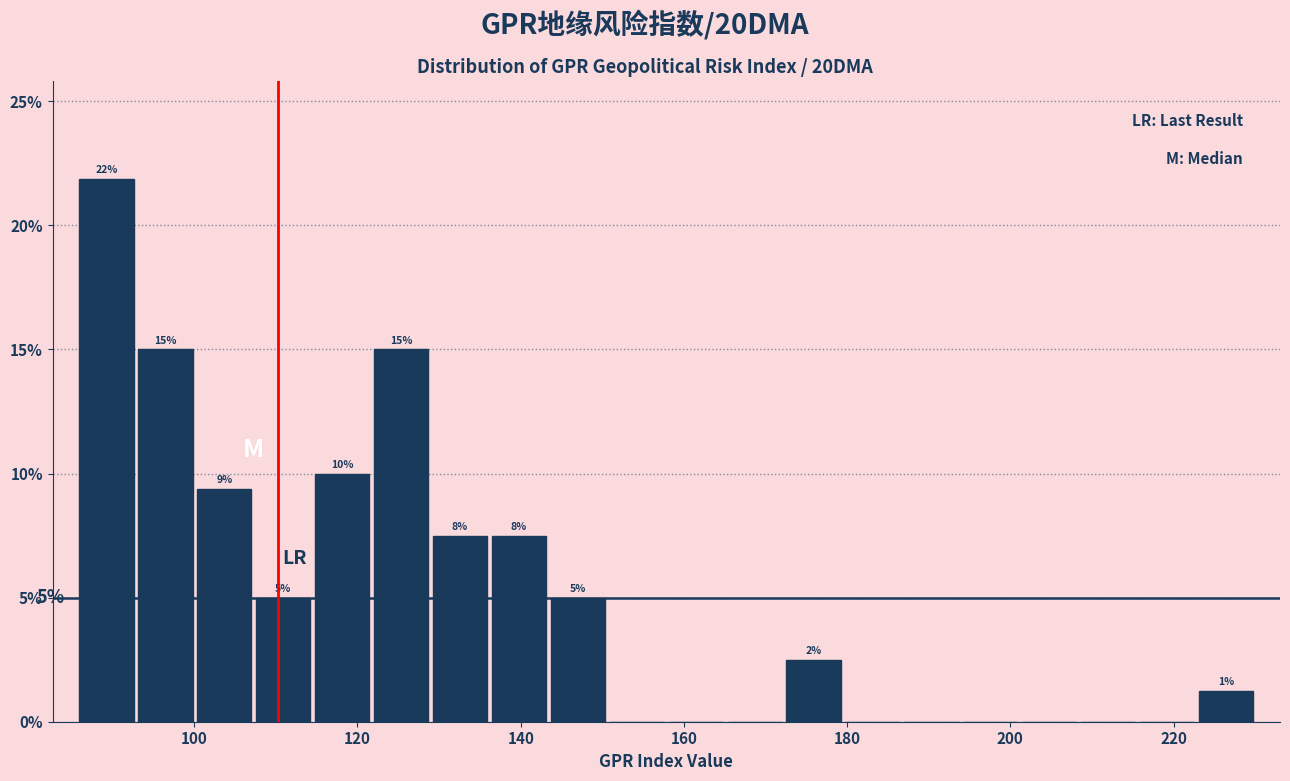

Around what value on the x-axis is the tallest bar? Give the approximate position of its centre, as read against the axis.

90